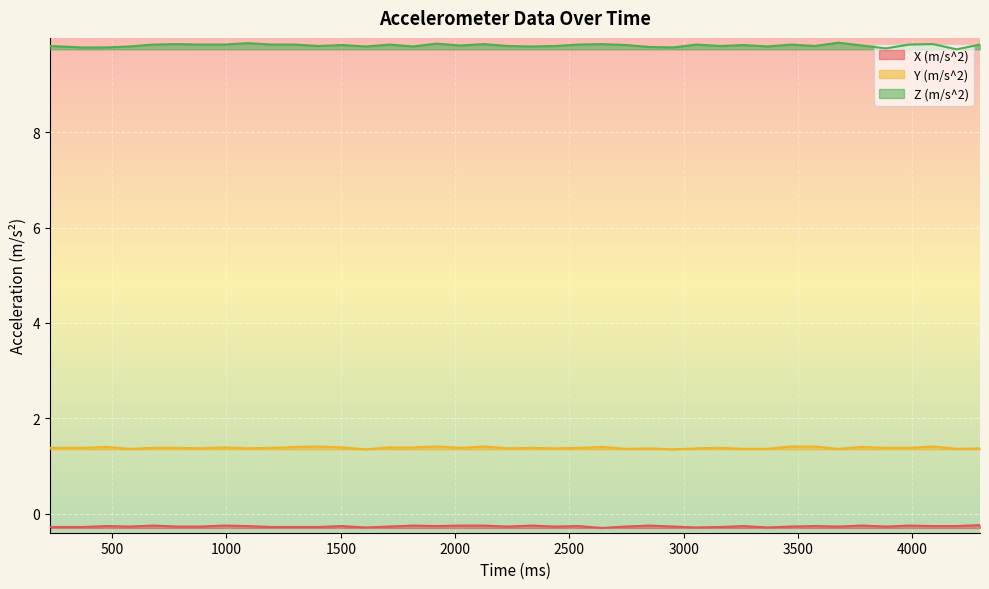

What is the sum of all X (m/s^2) values?

-10.7